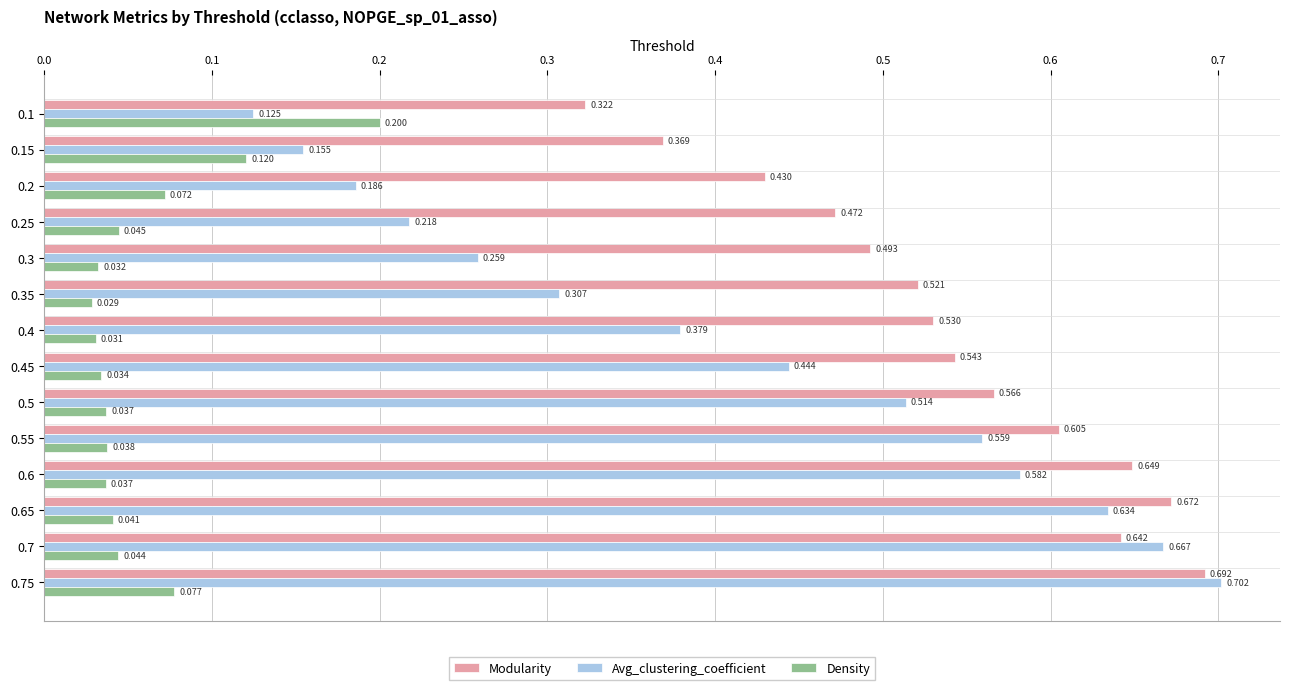

At 0.5, list the series in order from largest to smallest.

Modularity, Avg_clustering_coefficient, Density